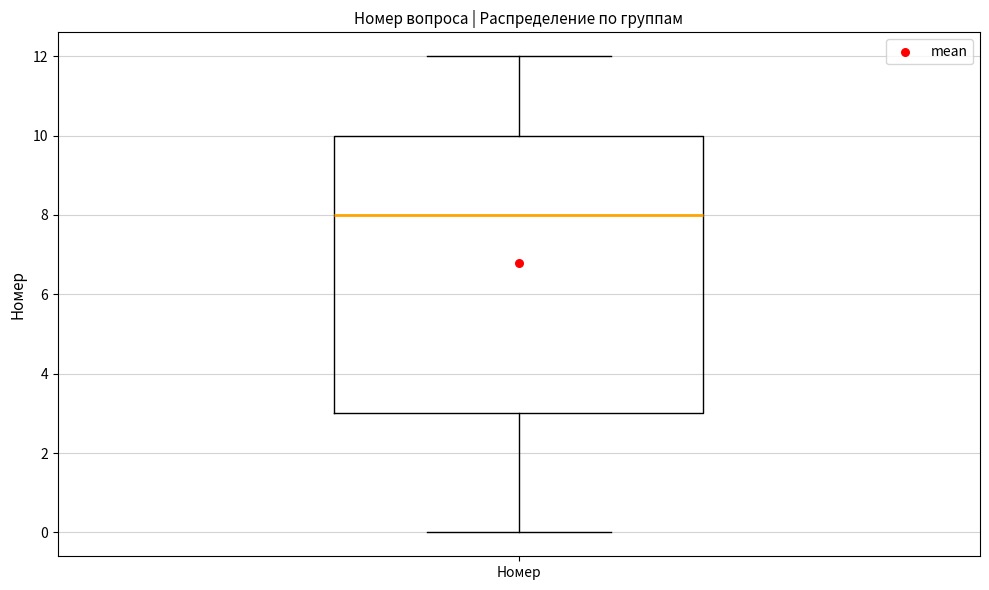

Where does the median line of the box for Номер sit on the y-axis? The values are not printed on the chart, so give them approximately, as read against the axis.

8